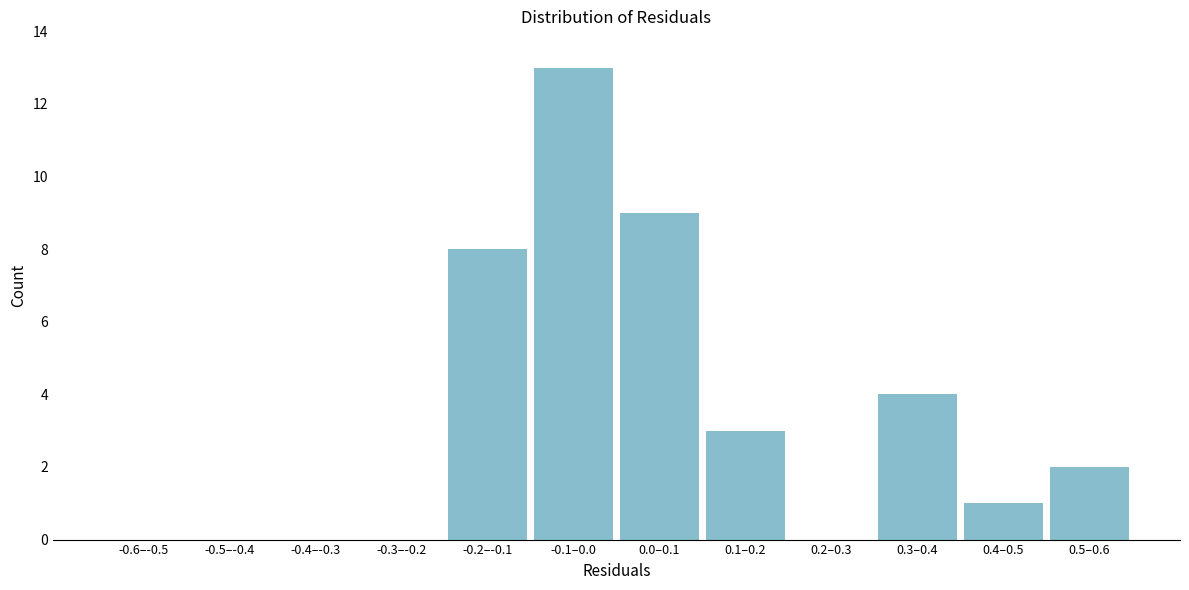

Reading right to left, what are all the values shown in this chart?

0.5–0.6=2	0.4–0.5=1	0.3–0.4=4	0.2–0.3=0	0.1–0.2=3	0.0–0.1=9	-0.1–0.0=13	-0.2–-0.1=8	-0.3–-0.2=0	-0.4–-0.3=0	-0.5–-0.4=0	-0.6–-0.5=0